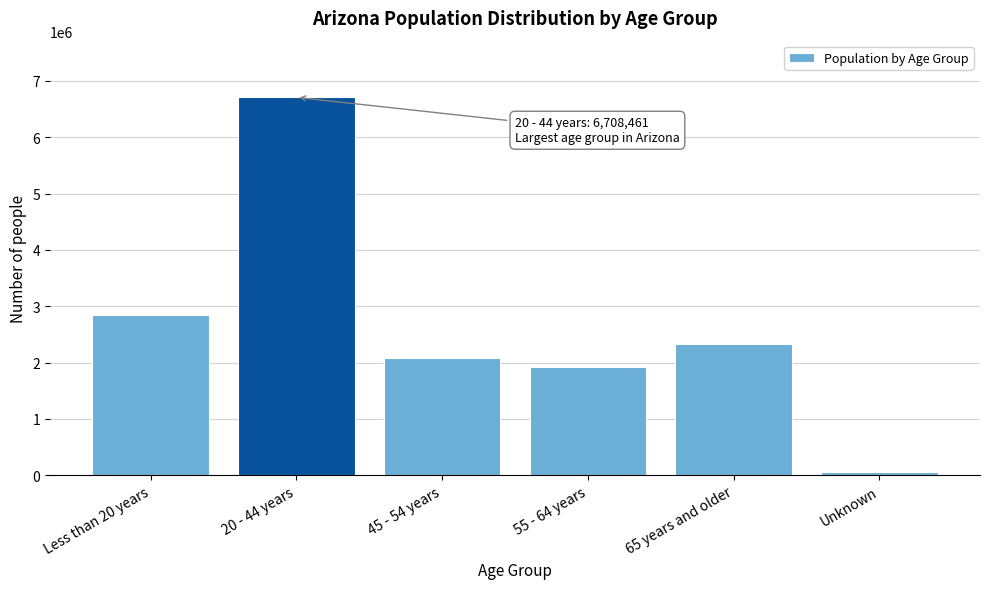

Reading left to right, transcribe all the data shown in this chart.

Less than 20 years=2837291	20 - 44 years=6708461	45 - 54 years=2074004	55 - 64 years=1929548	65 years and older=2334530	Unknown=53692